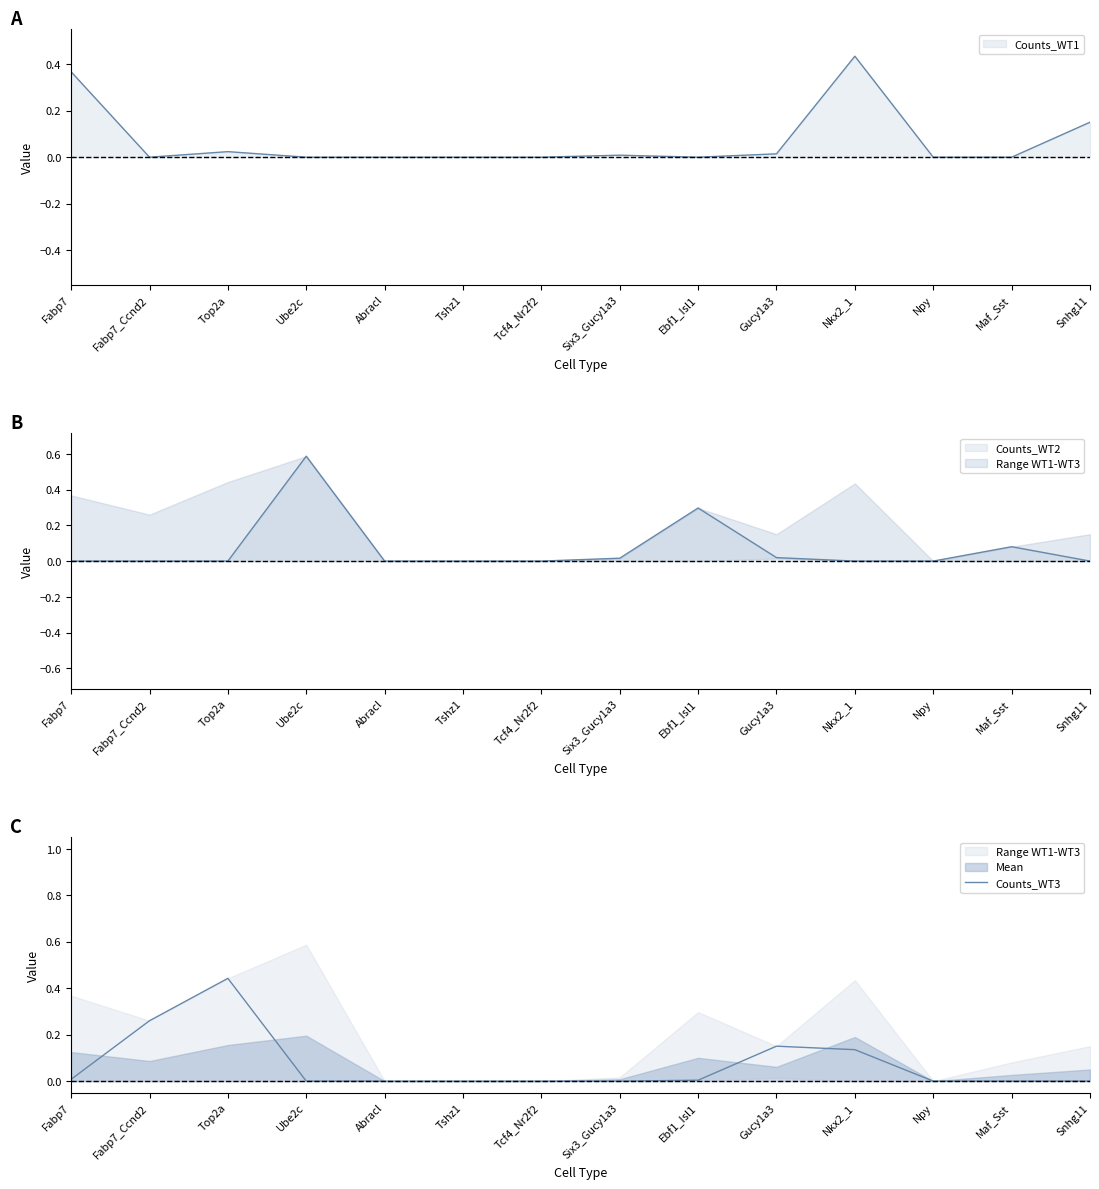

How many data points are above 0?

6